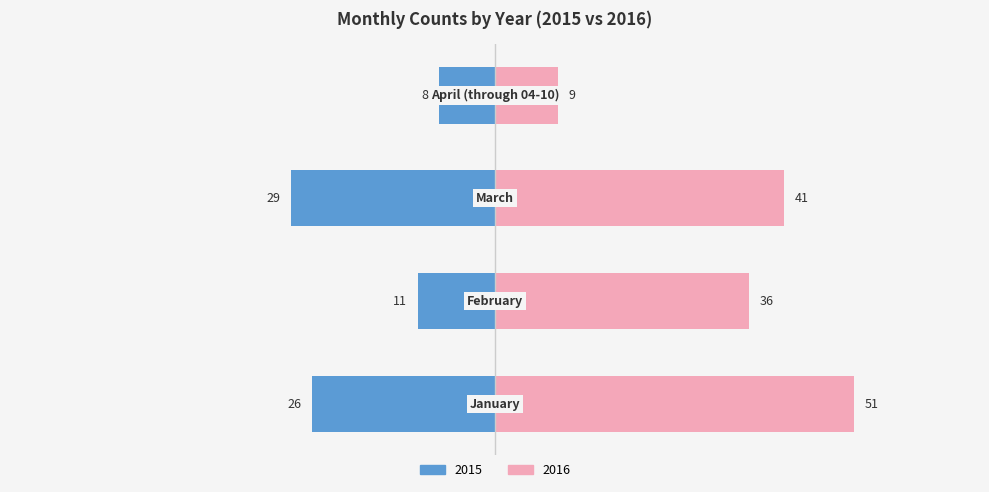

What is the difference between the 2015 values at April (through 04-10) and January?

18